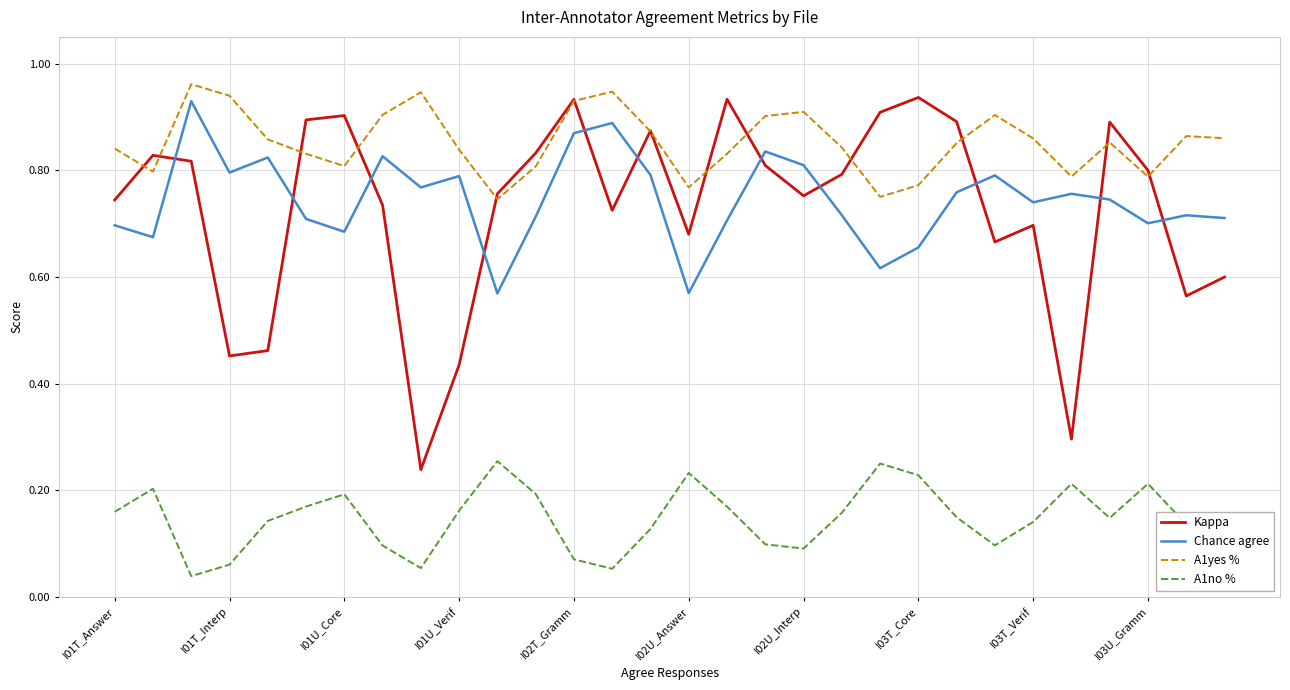

Which series has the largest range (max minus min)?

Kappa